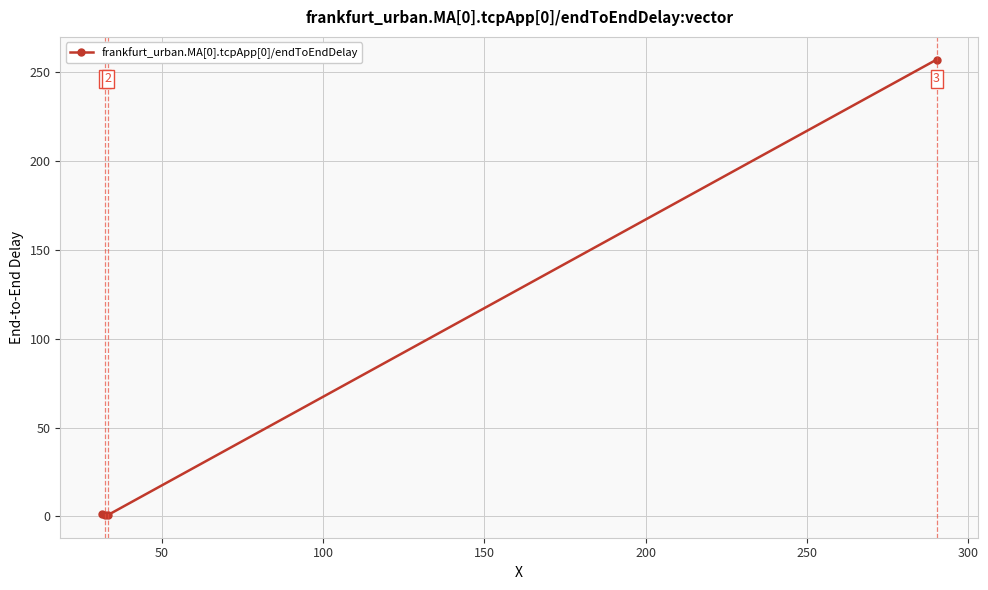

What is the greatest value displayed?

256.8